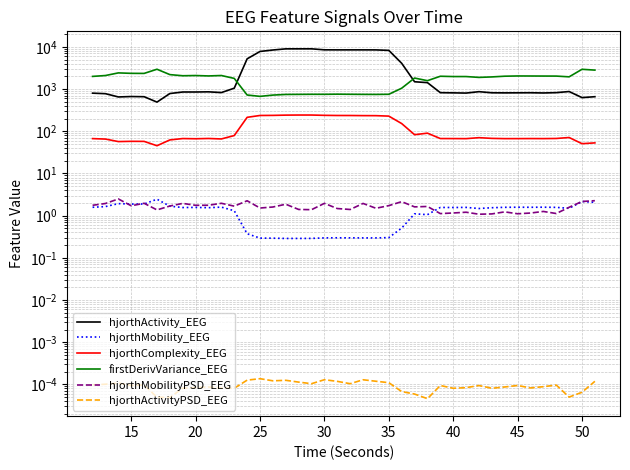

Between 50 and 30, which is larger?

30